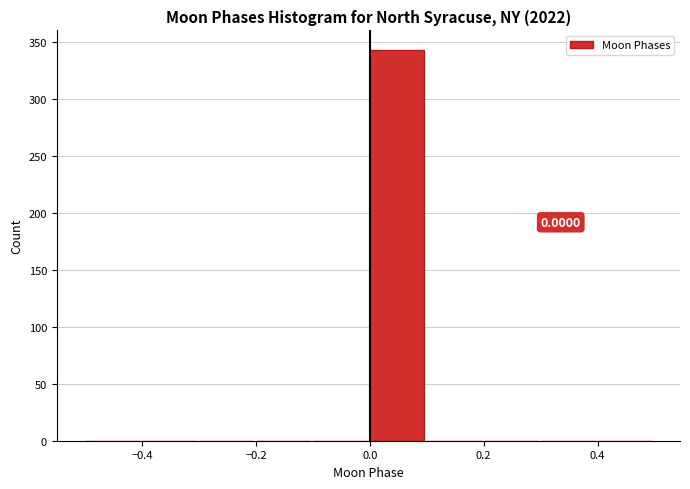

Which range on the x-axis has the tallest bar?

0.0 to 0.1